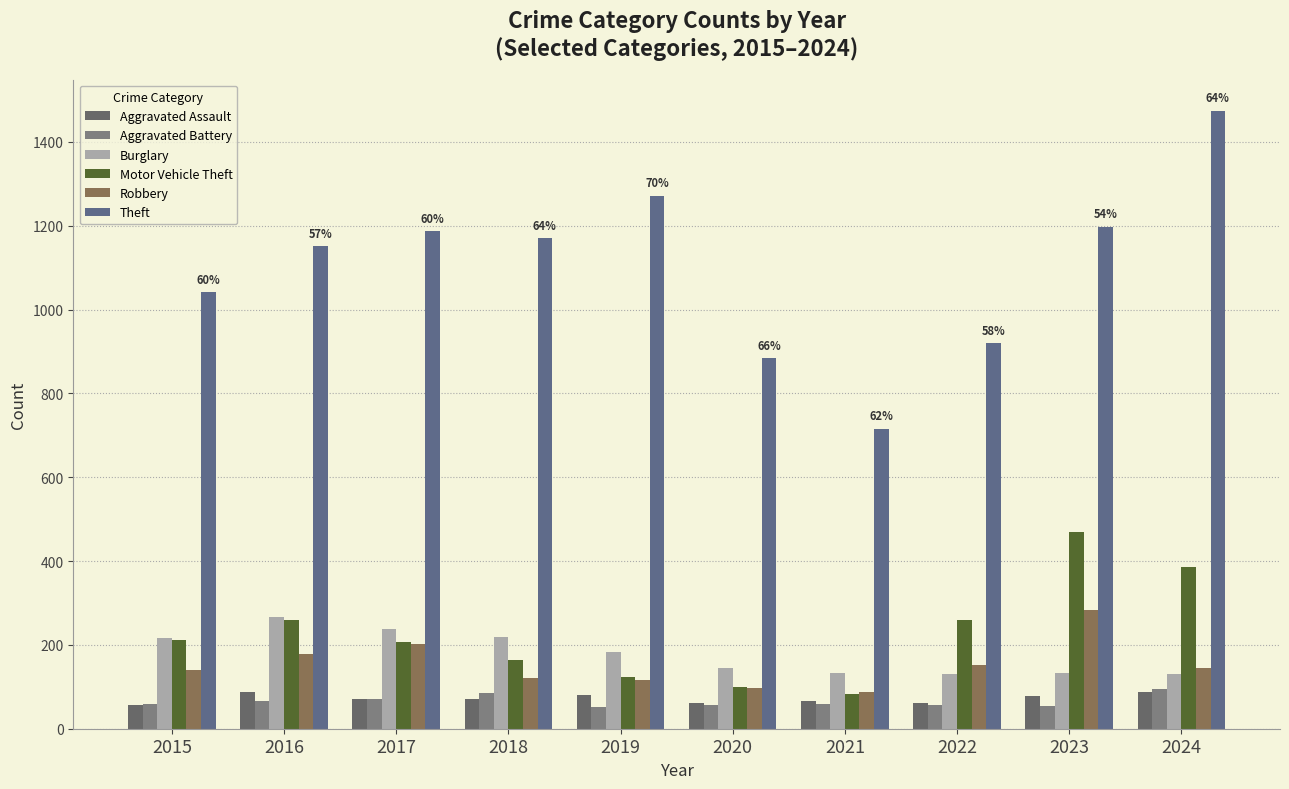

Which series changed the most between 2018 and 2024?

Theft